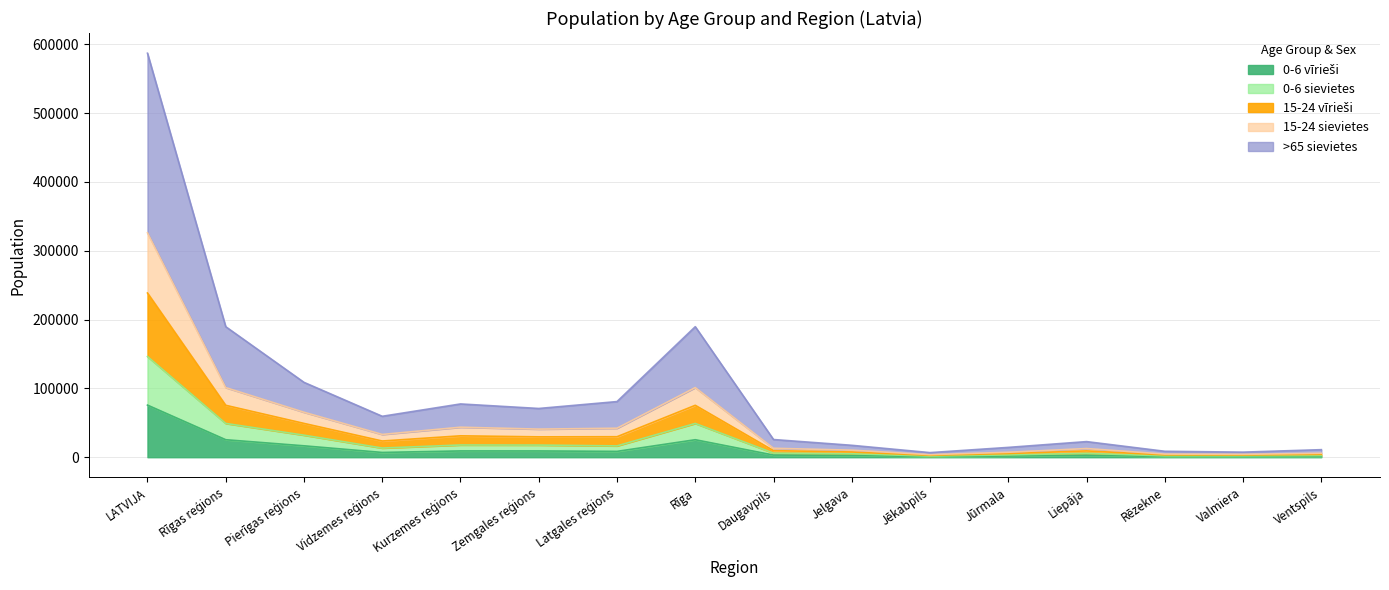

At which category is the sum across all series the highest?

LATVIJA